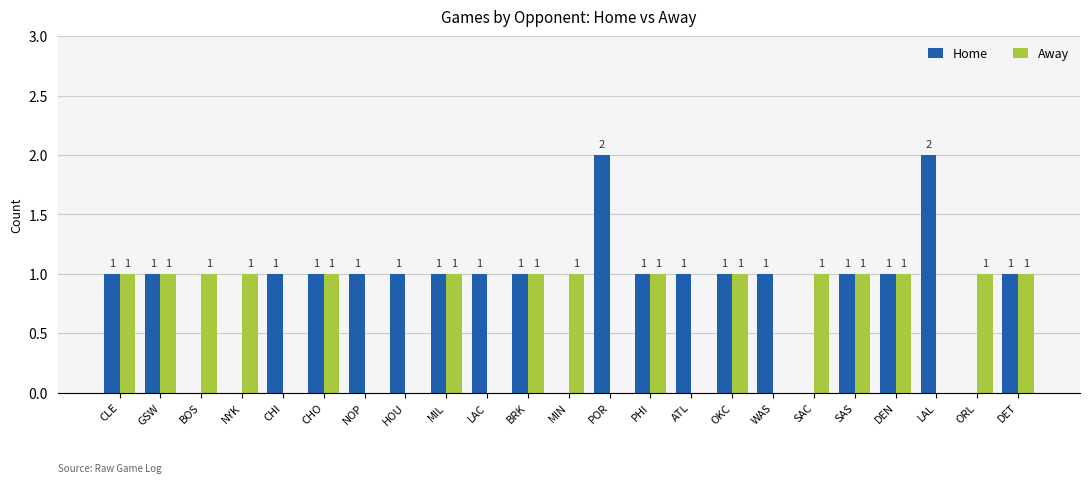

Which series has the largest total across all categories?

Home